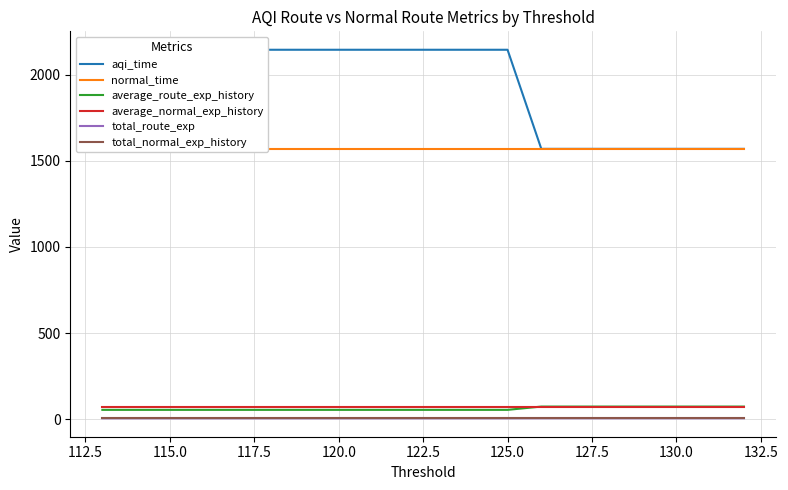

What is the difference between the second highest and minimum values in the aqi_time series?

575.6